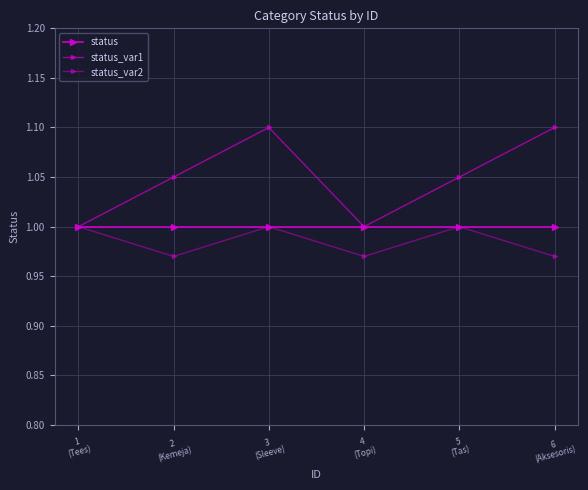

How many lines are shown in the chart?

3